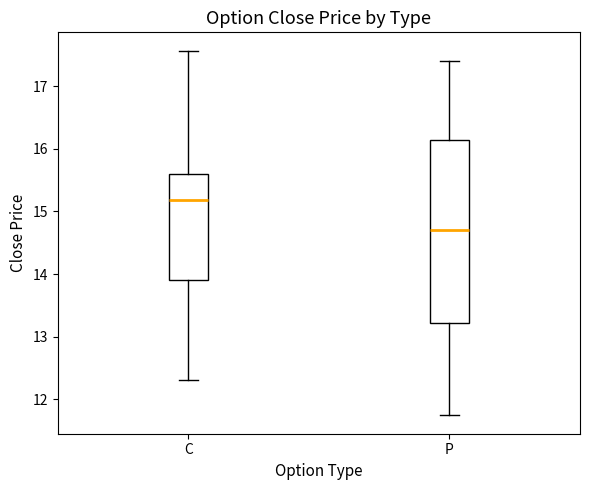

Reading left to right, transcribe this box plot: for each box, give where its median line is, the range the box spans, and where its two whiskers end, as read against the y-axis. The values are not printed on the chart, so give them approximately, as read against the axis.

C: median 15.2, box 13.9 to 15.6, whiskers 12.3 to 17.6
P: median 14.7, box 13.2 to 16.1, whiskers 11.7 to 17.4